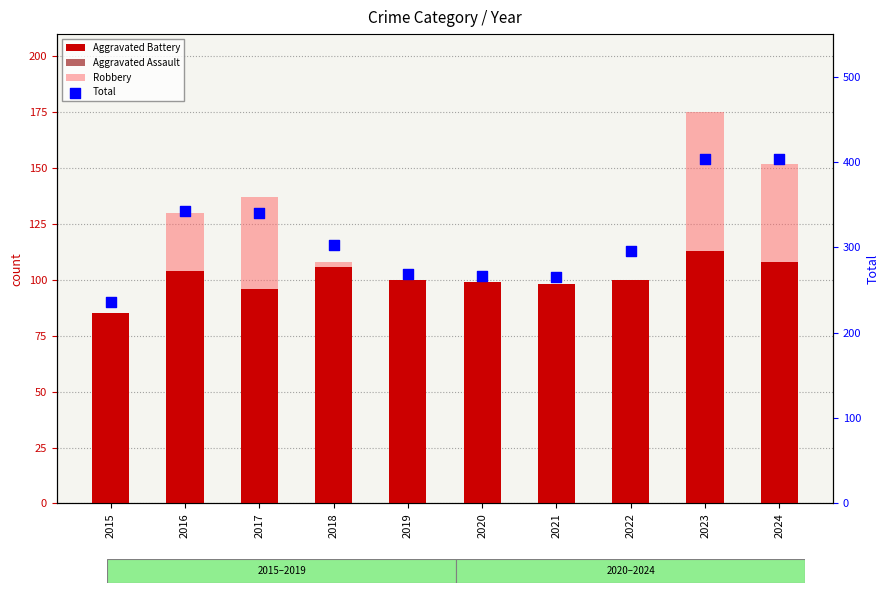

What is the total value across all series at 2016?

659